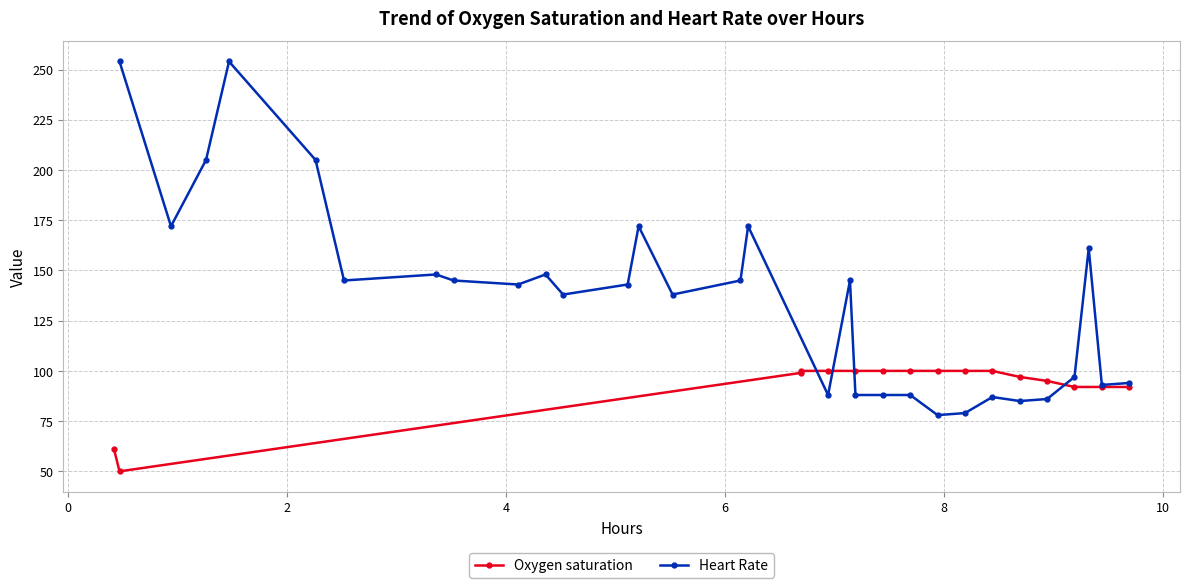

What is the minimum value for Heart Rate?

78